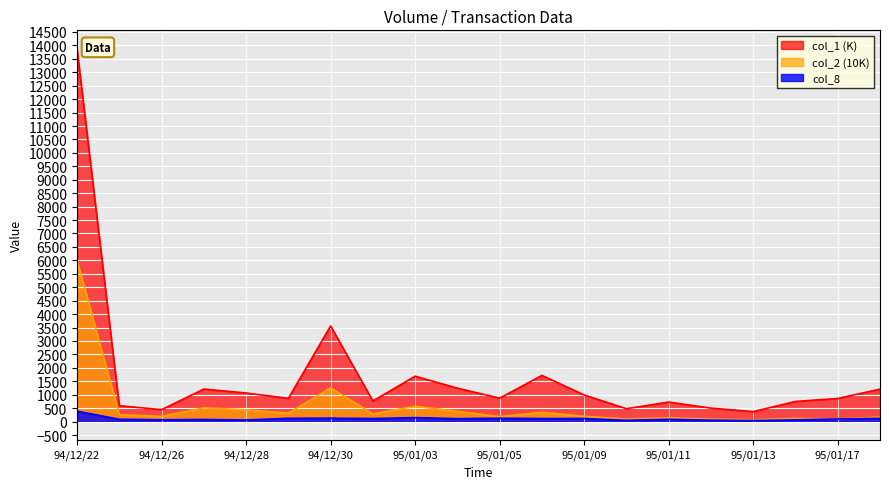

What is the average value of the col_1 series?

1689.3